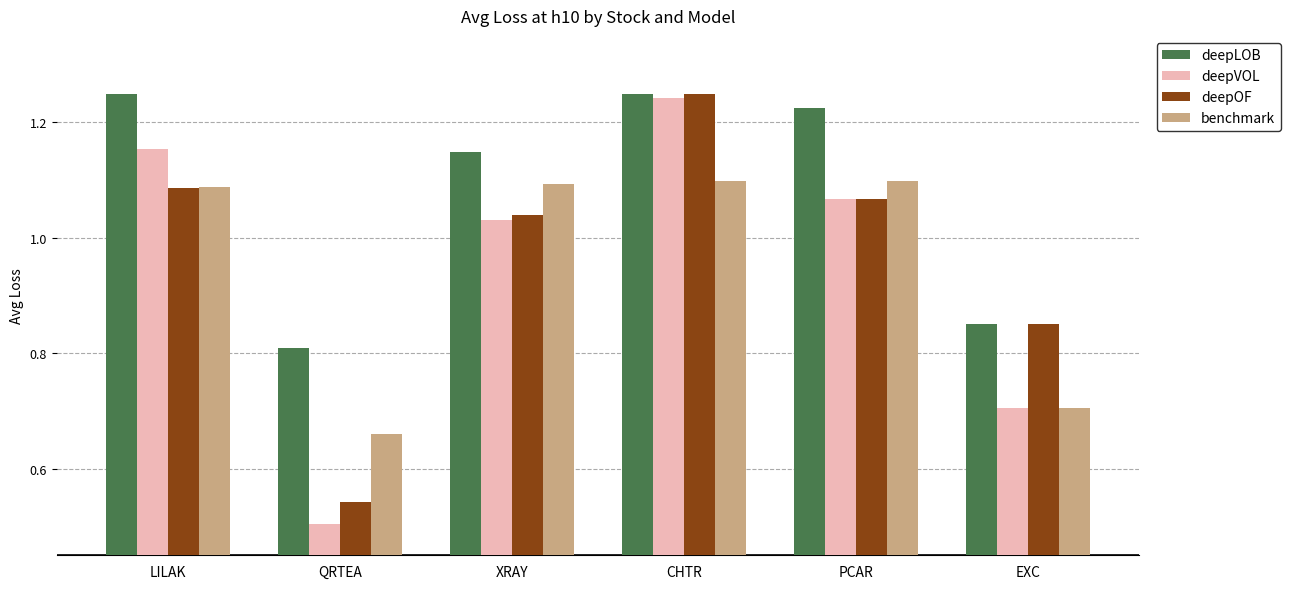

At which label does deepLOB first exceed 1?

LILAK